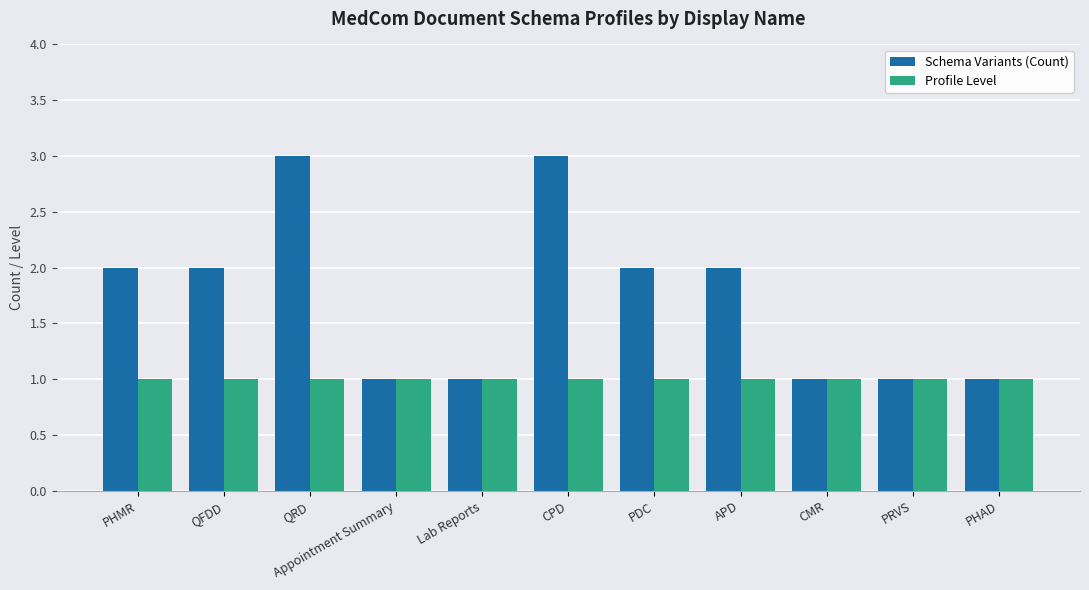

The value of Schema Variants (Count) at CPD is 2. True or false?

False